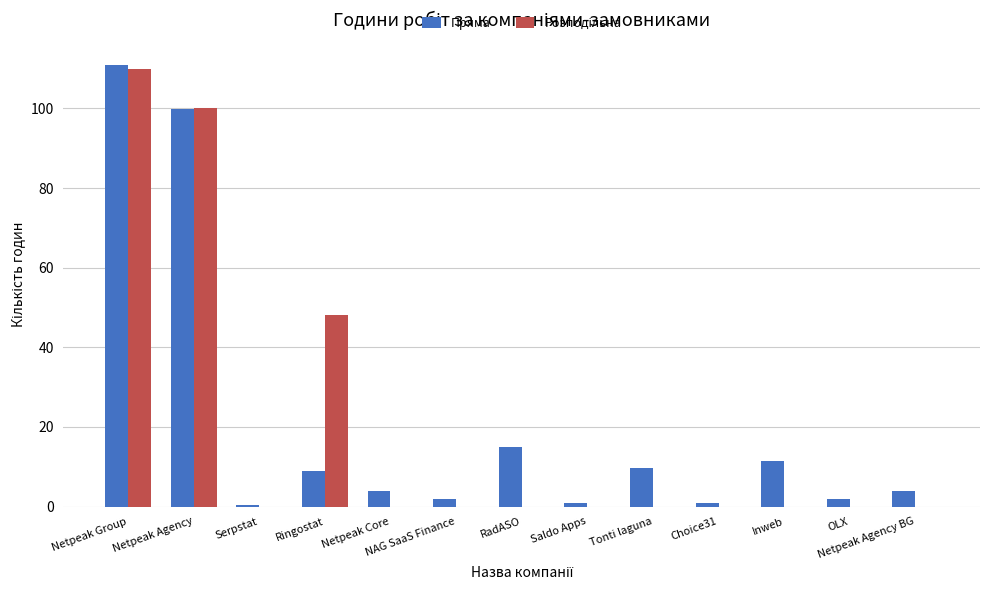

The Пряма series shows 99.8 at Netpeak Agency. True or false?

True